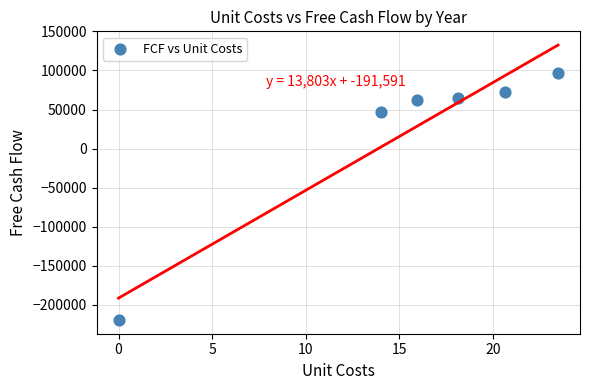

What is the range of Y values (max minus min)?

315781.3